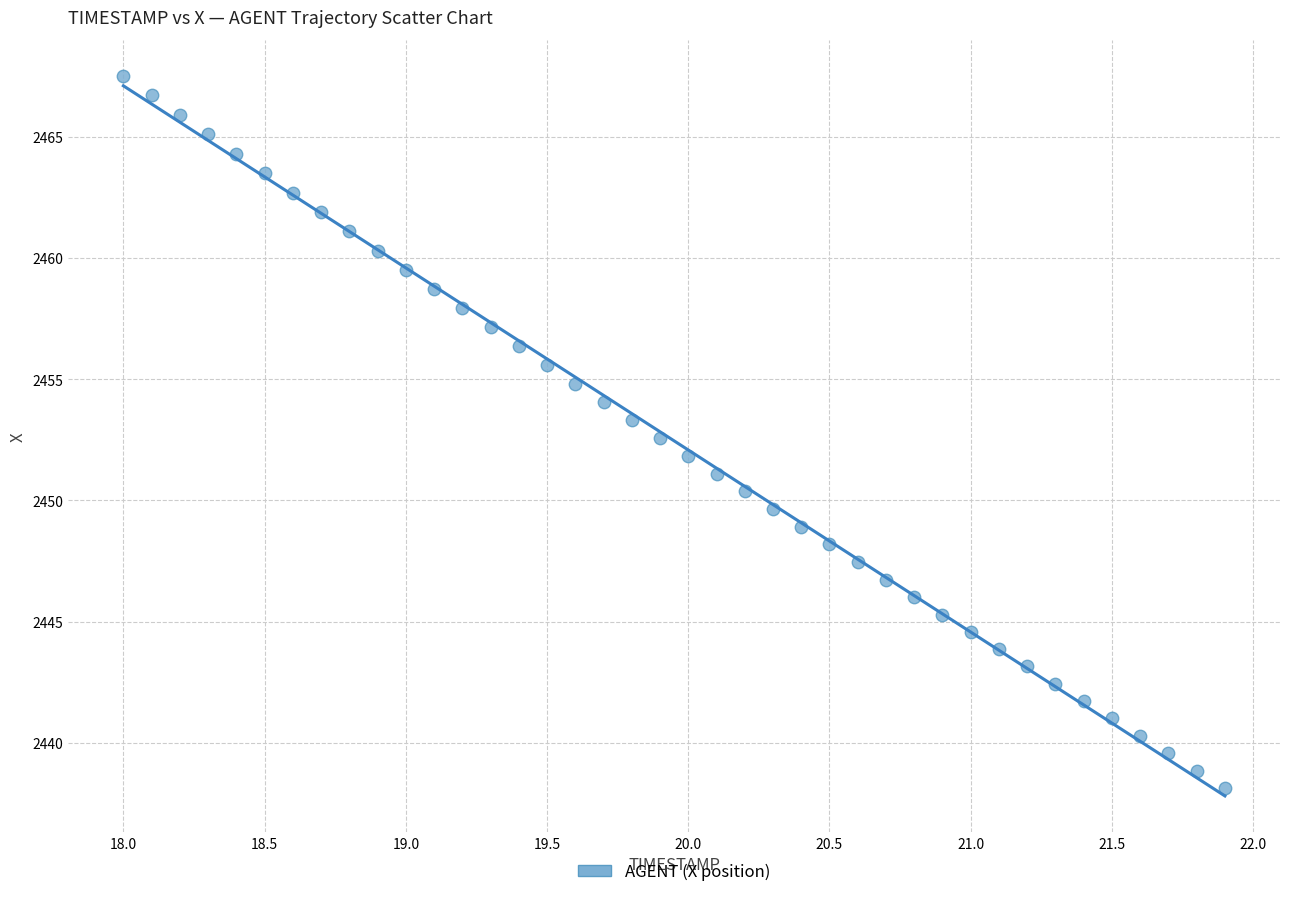

What is the range of Y values (max minus min)?

29.4